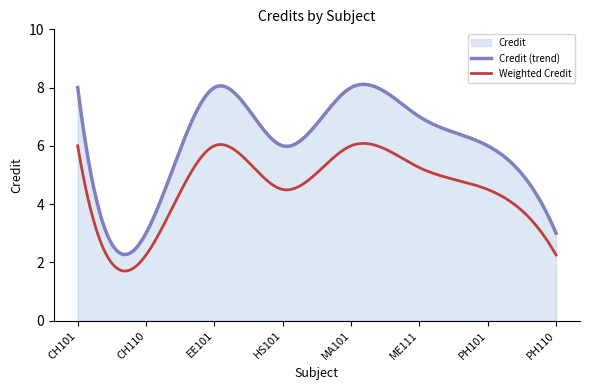

The chart shows a value of 6 at PH101. True or false?

True